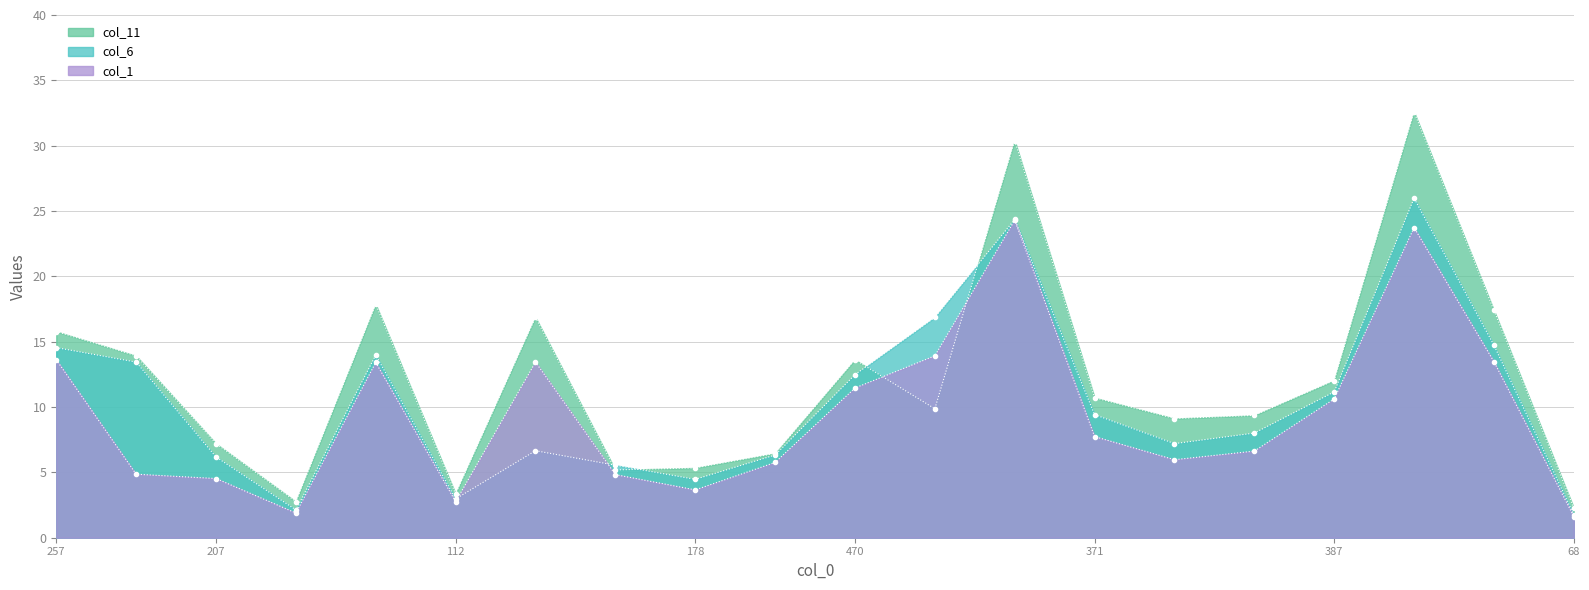

List the labels in order of col_11 value, smallest first.

68, 90, 112, 170, 178, 239, 207, 322, 358, 526, 371, 387, 470, 454, 257, 485, 515, 522, 838, 842